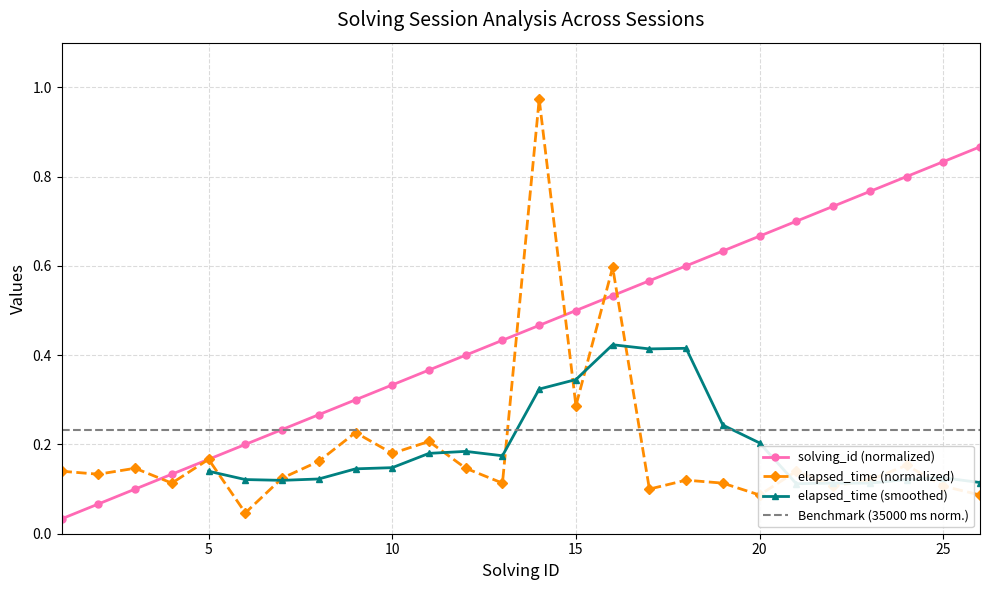

True or false: solving_id has more than 1 interior local peaks.

False